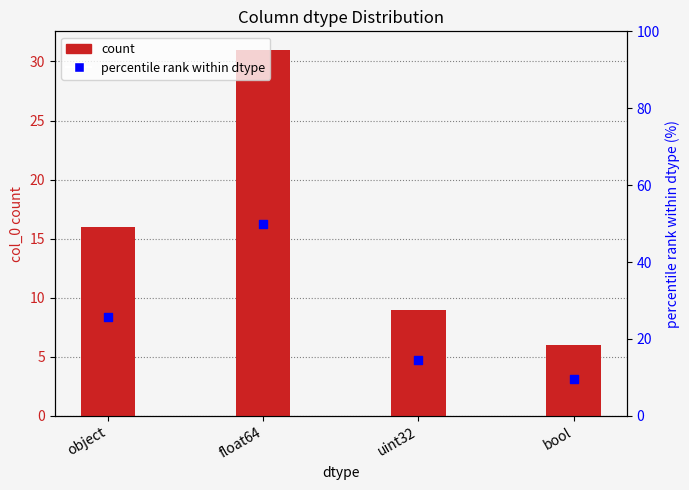

Is the value of percentile rank at bool greater than the value of count at uint32?

Yes